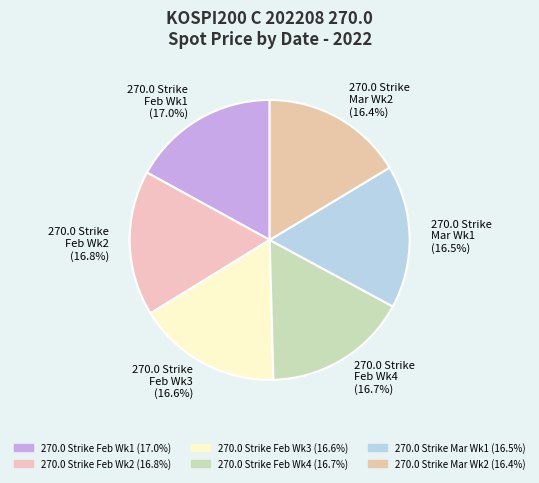

How many slices are in this pie chart?

6